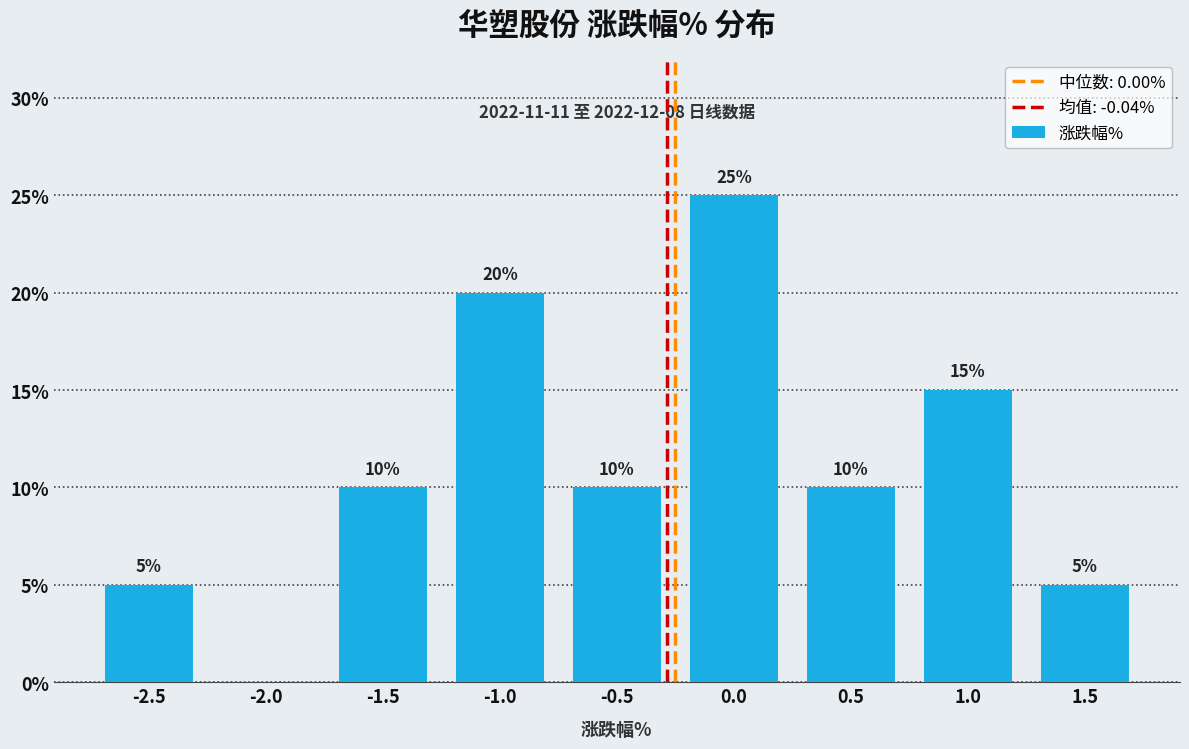

Reading left to right, extract all data points from this chart.

-2.5=5	-2.0=0	-1.5=10	-1.0=20	-0.5=10	0.0=25	0.5=10	1.0=15	1.5=5